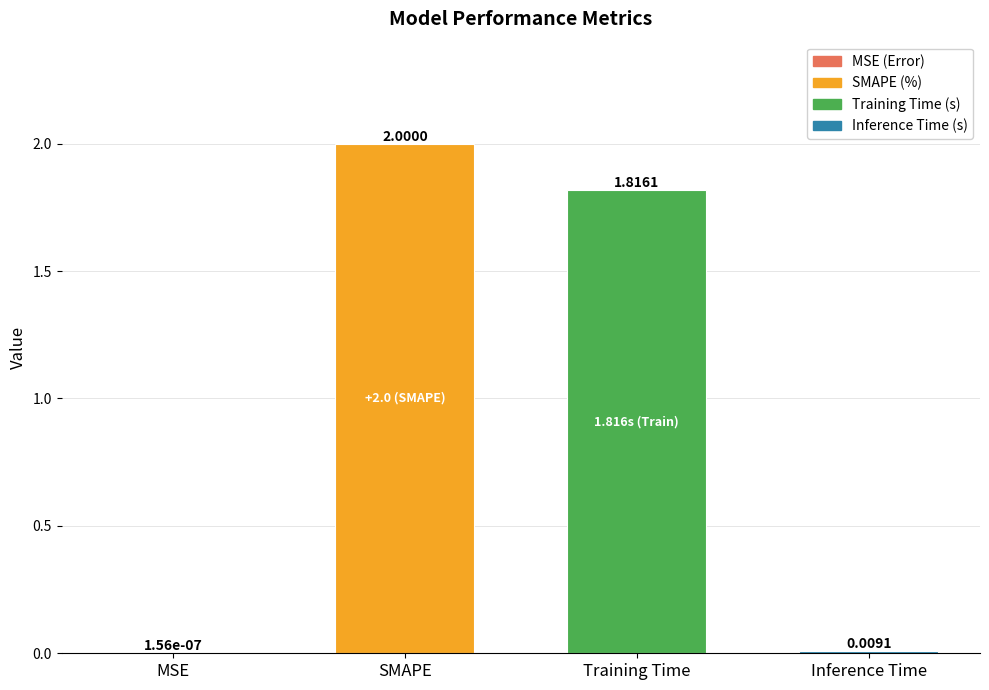

Which category has the highest value across all series?

SMAPE